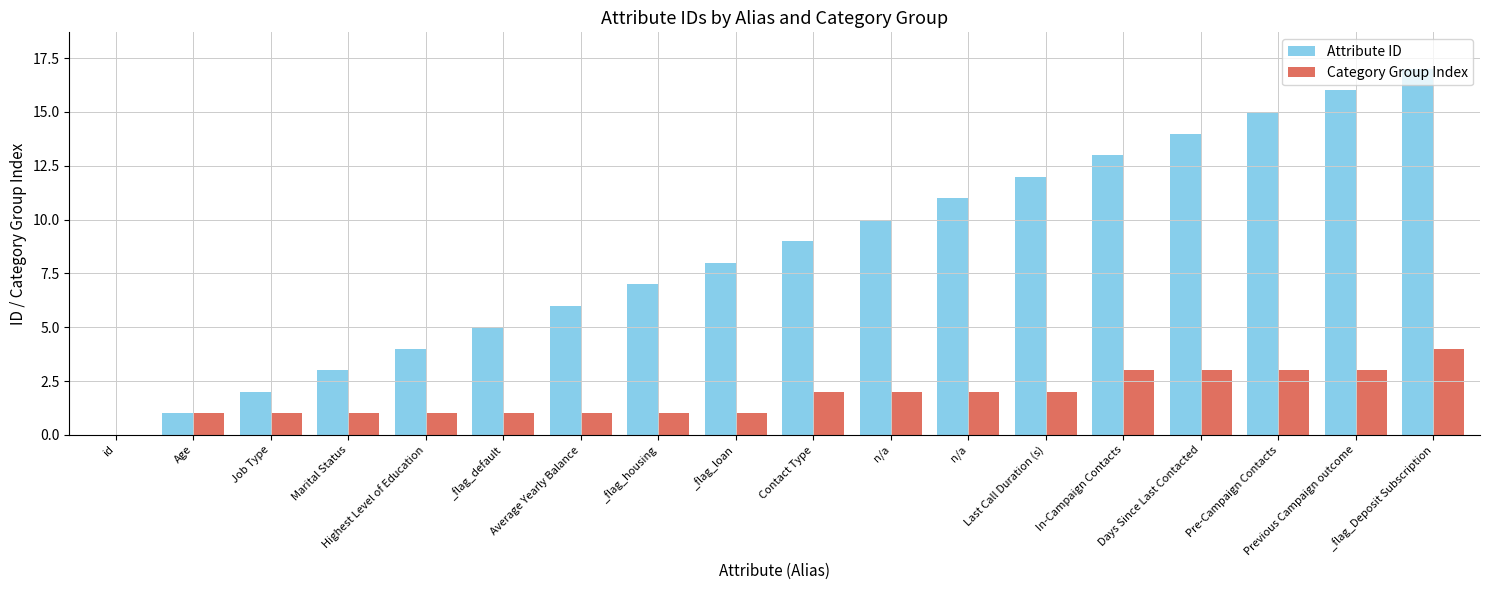

What are all the series names shown in the legend?

Attribute ID, Category Group Index